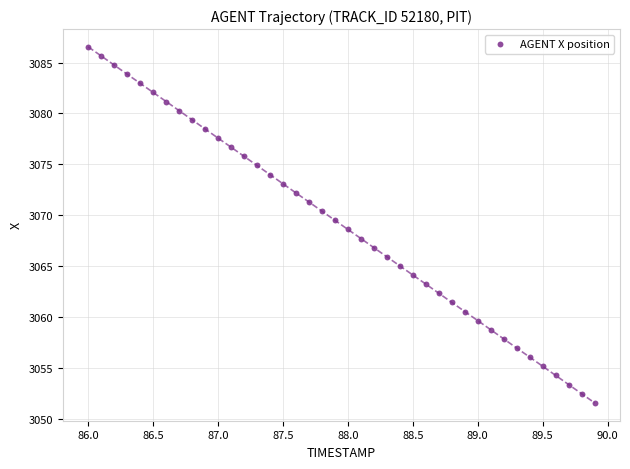

What is the range of X values (max minus min)?

3.9